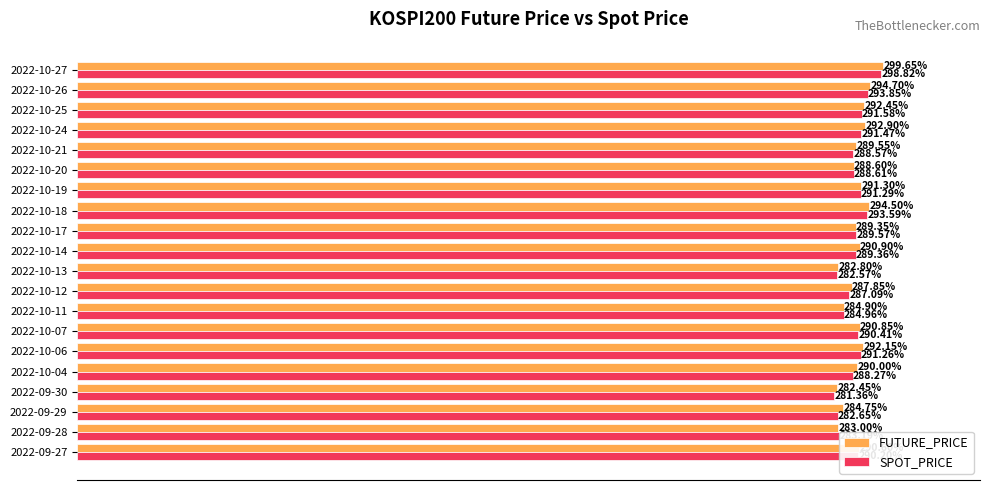

Is the value of FUTURE_PRICE at 2022-09-30 greater than the value of SPOT_PRICE at 2022-10-18?

No